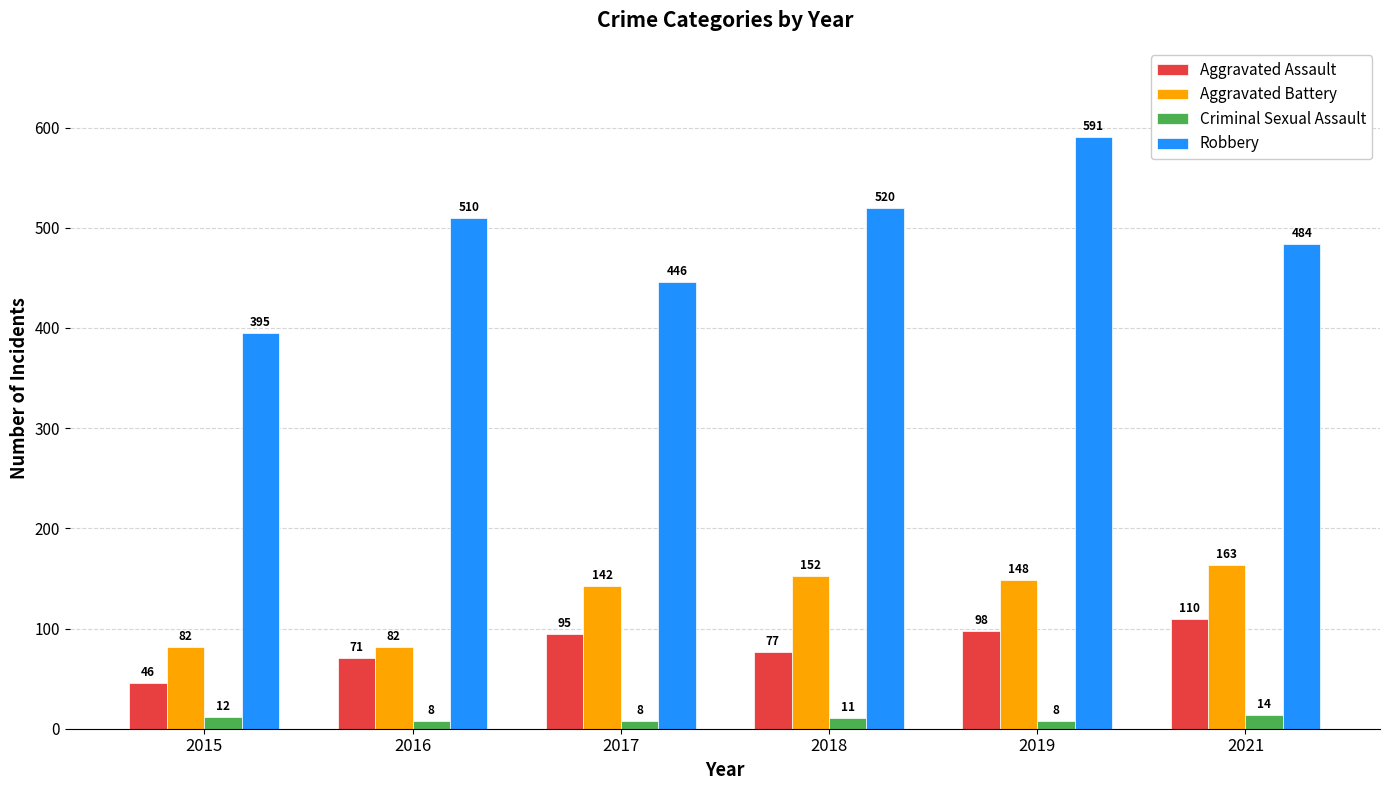

True or false: Criminal Sexual Assault has a value of 8 at 2017.

True